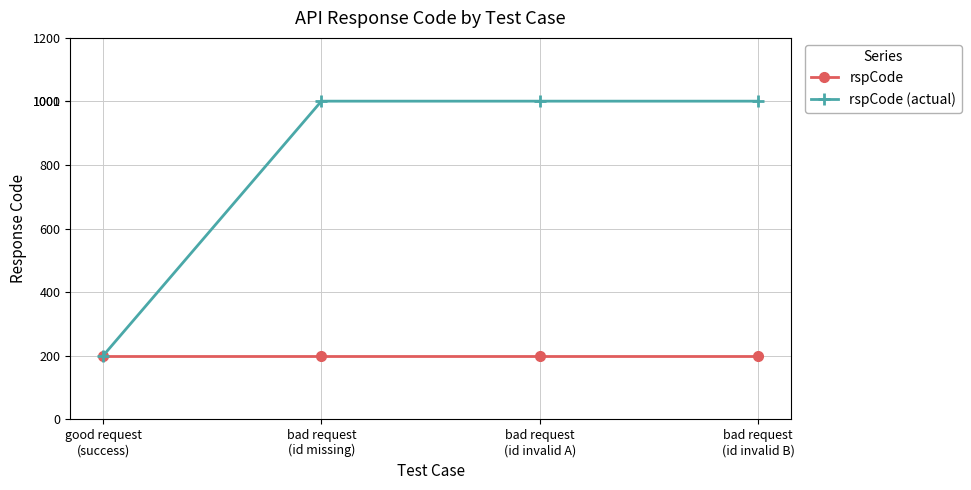

Which series has the largest total across all categories?

rspCode (actual)